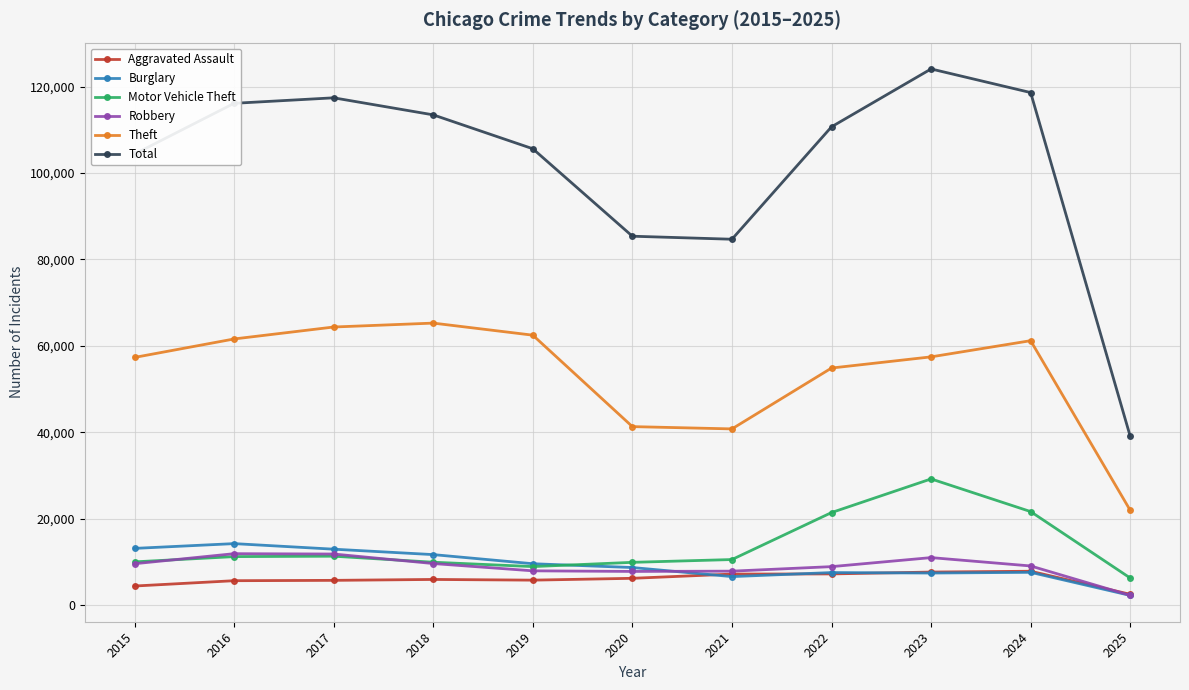

What is the highest value of the Robbery series?

11960